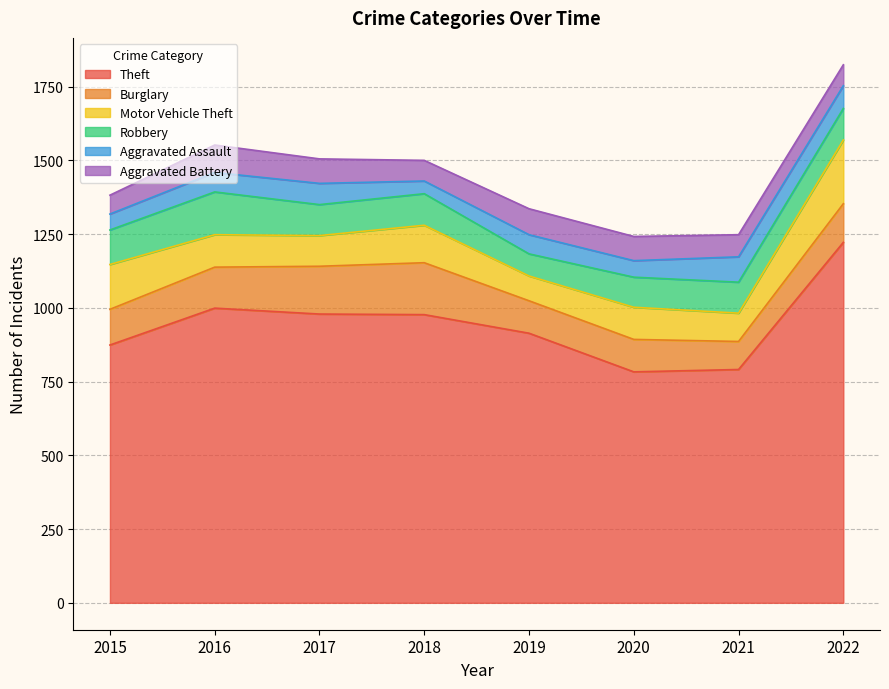

How many lines are shown in the chart?

6